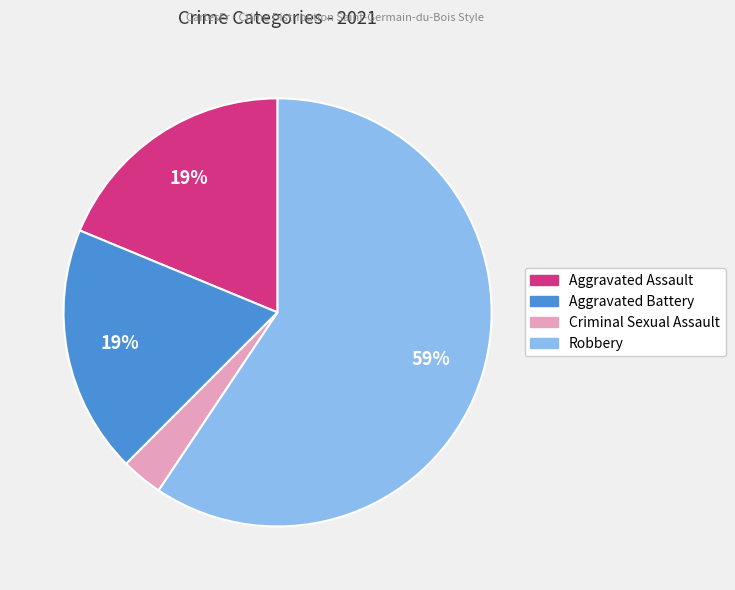

Is the sum of Aggravated Battery and Criminal Sexual Assault greater than half?

No